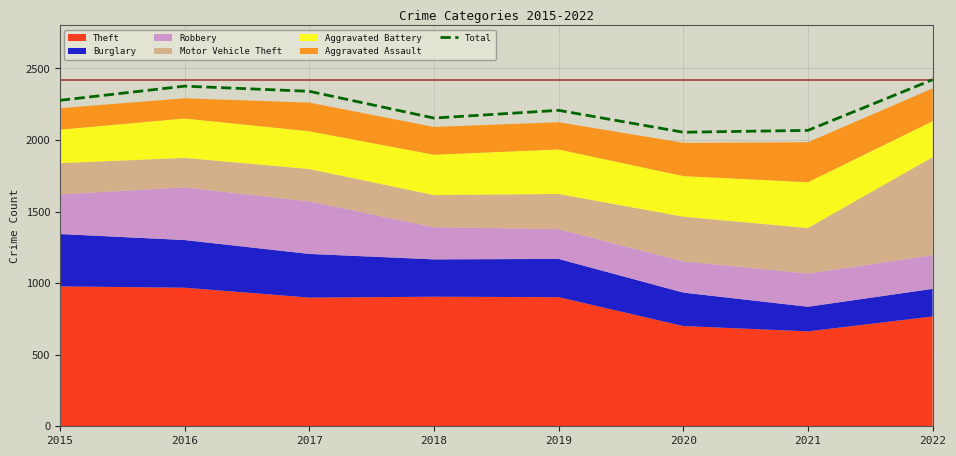

The chart shows a value of 606 at 2017. True or false?

False